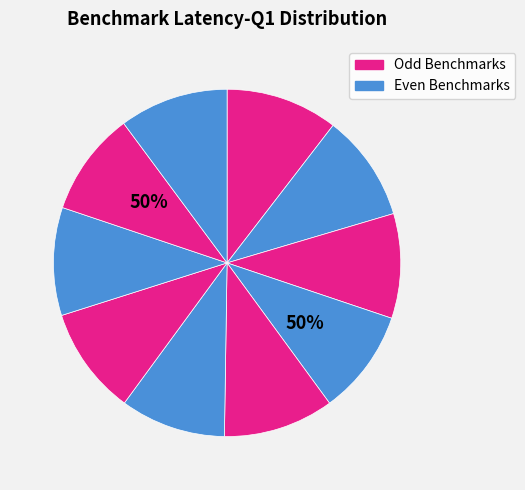

Does 9 represent more than half of the total?

No